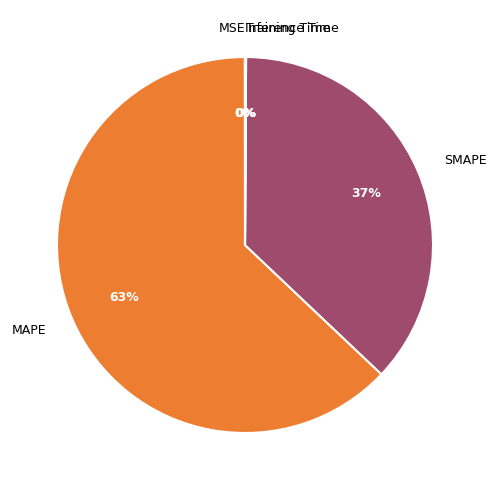

What is the largest slice in the pie chart?

MAPE